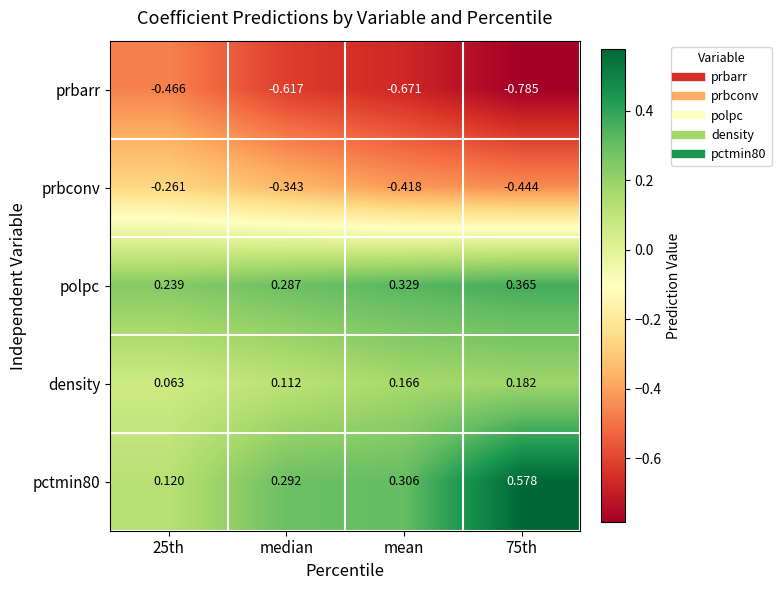

Is the value of density at median greater than the value of prbconv at median?

Yes